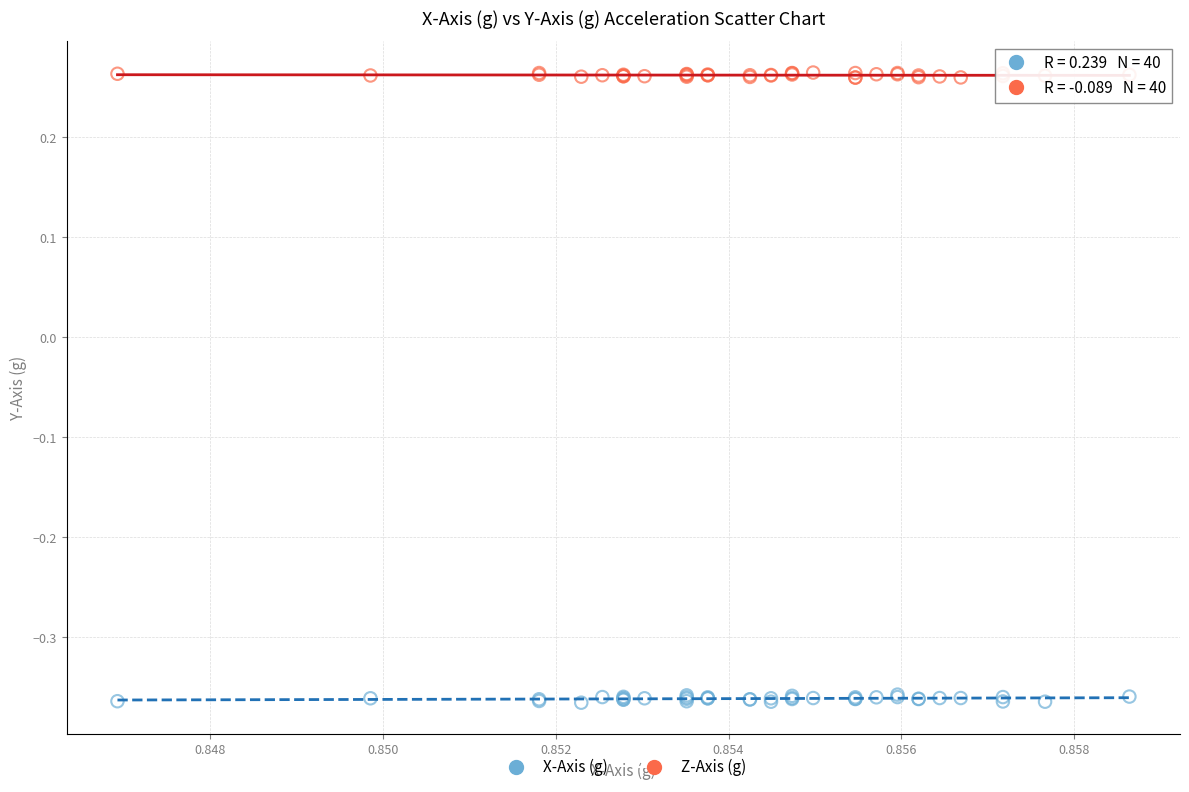

Which series contains the highest Y value?

Z-Axis (g)